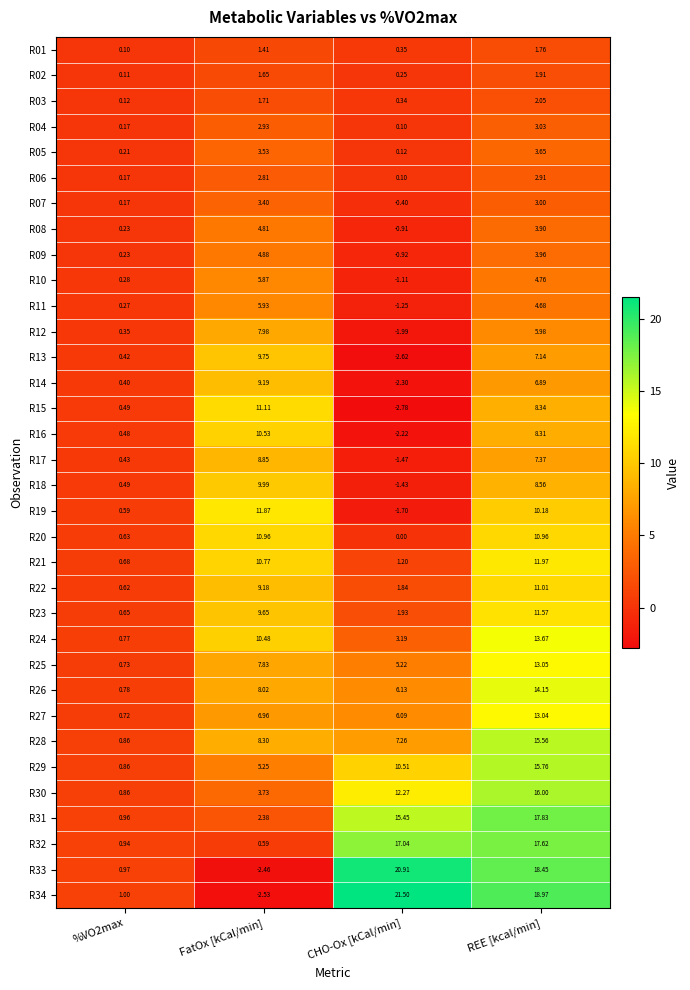

Which series changed the most between CHO-Ox [kCal/min] and REE [kcal/min]?

R19